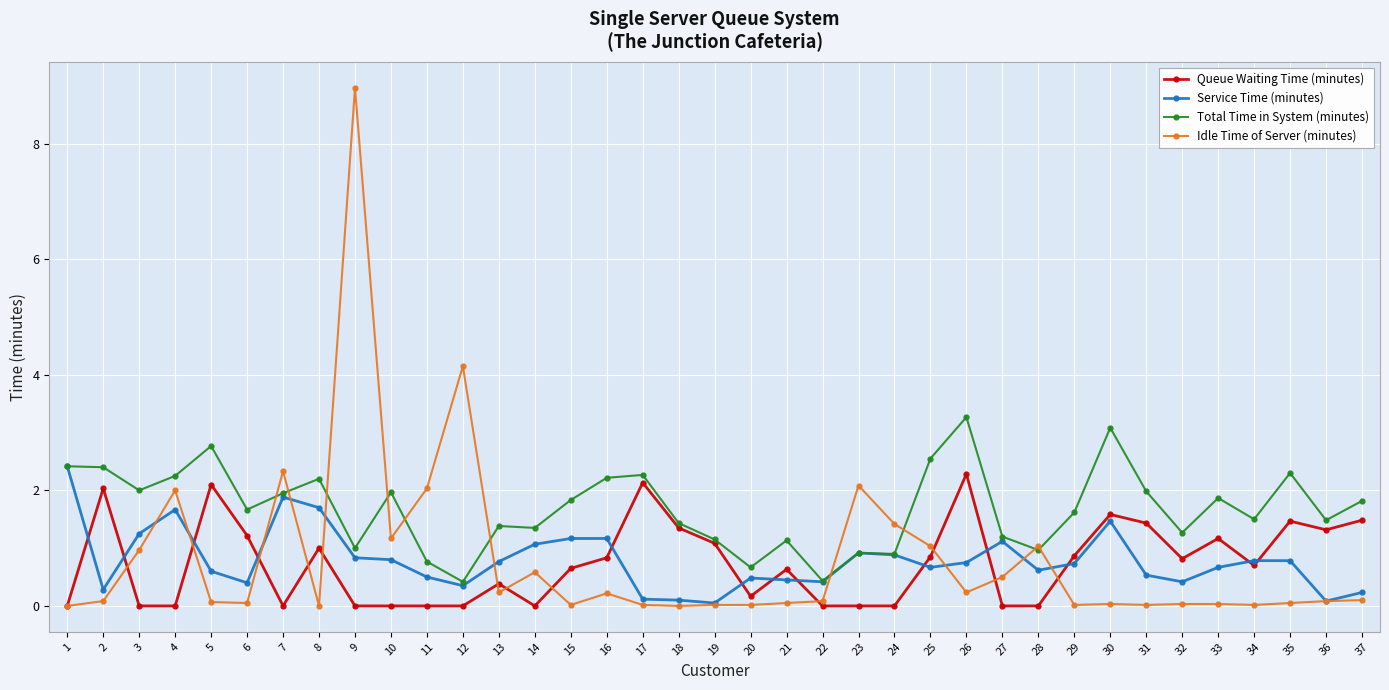

What is the average value of the Total Time in System (minutes) series?

1.7